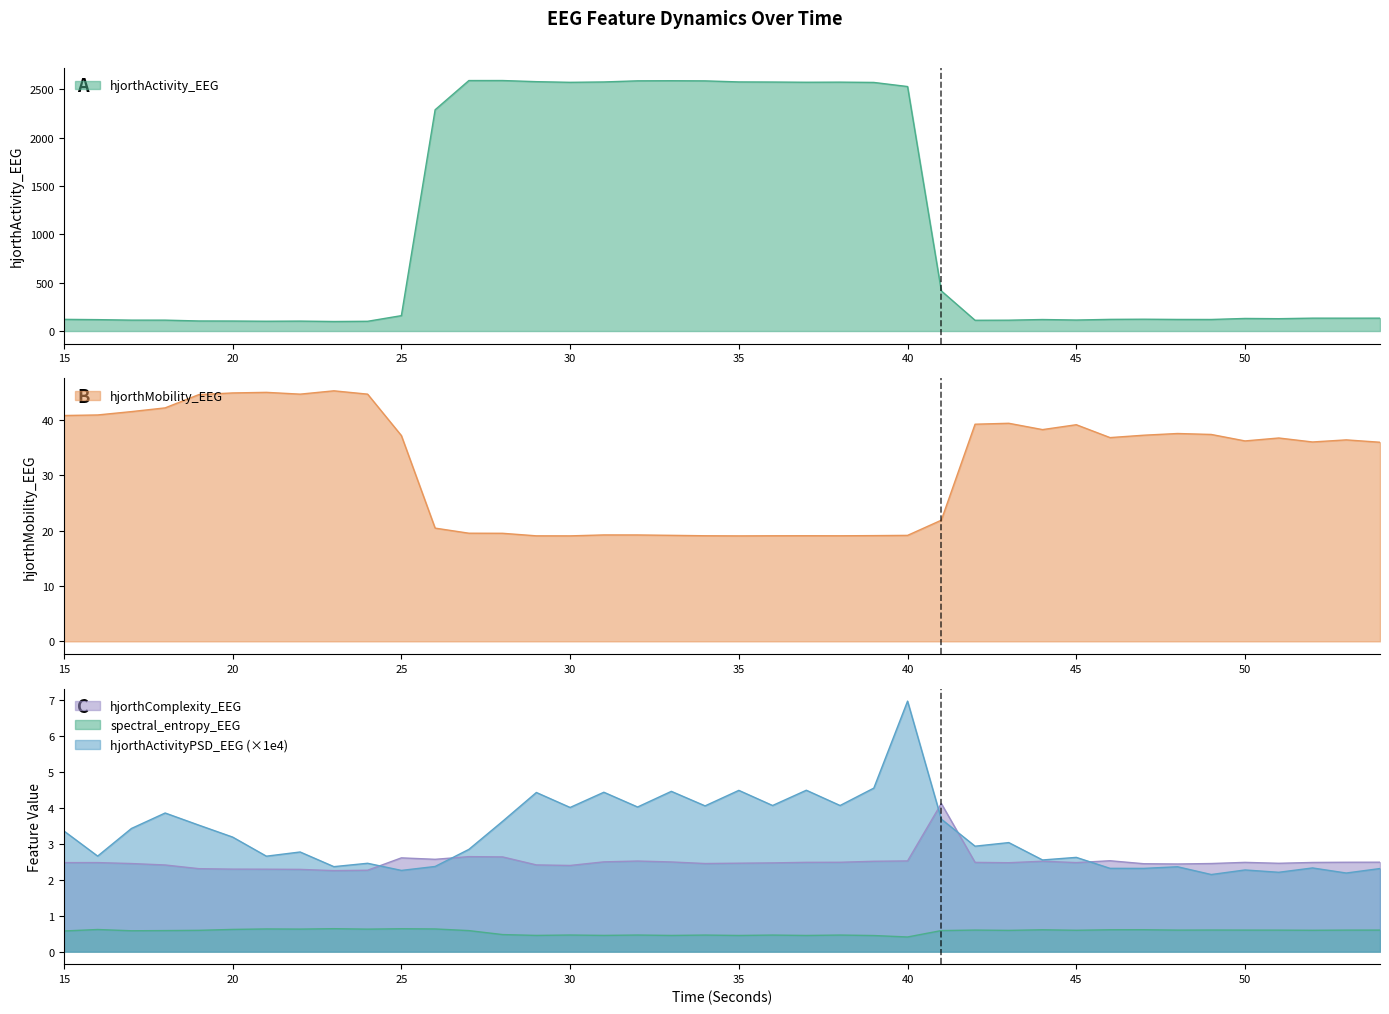

What is the maximum value for hjorthActivityPSD_EEG?

7.0